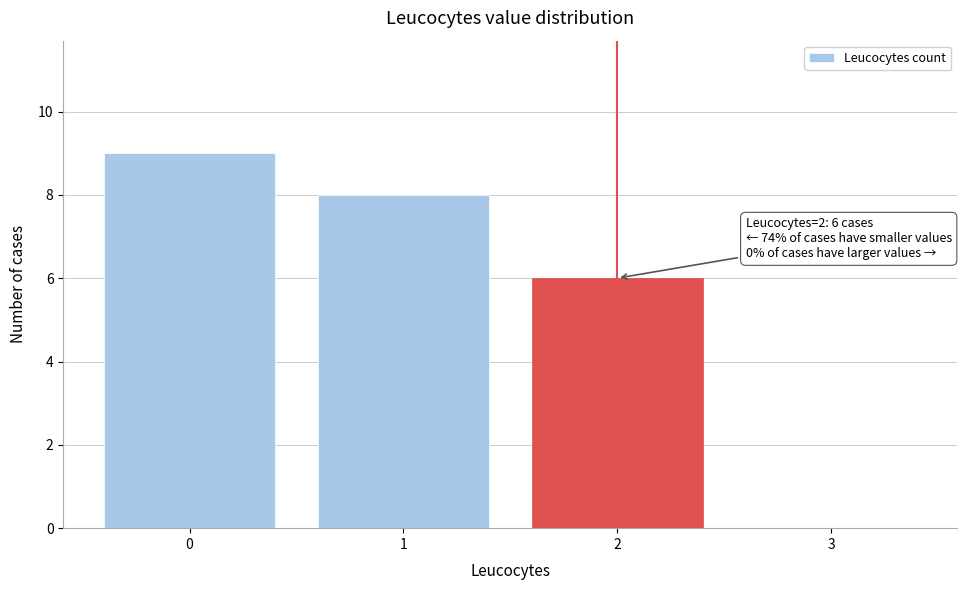

Over which range of the x-axis is the bar tallest?

-0.5 to 0.5